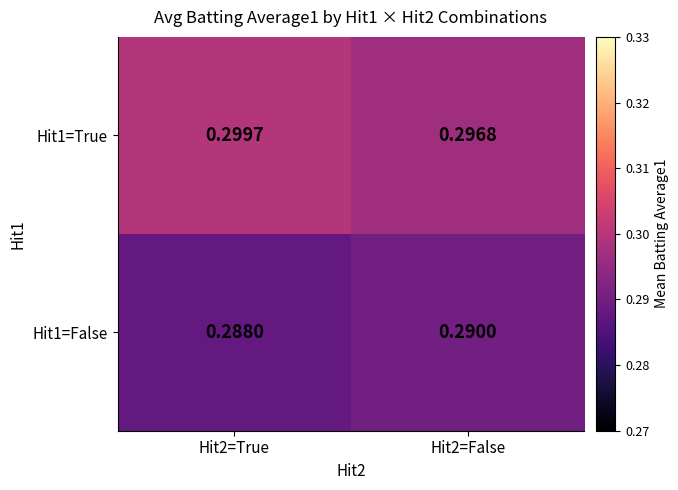

List the series in order of their overall mean, highest first.

Hit1=True, Hit1=False